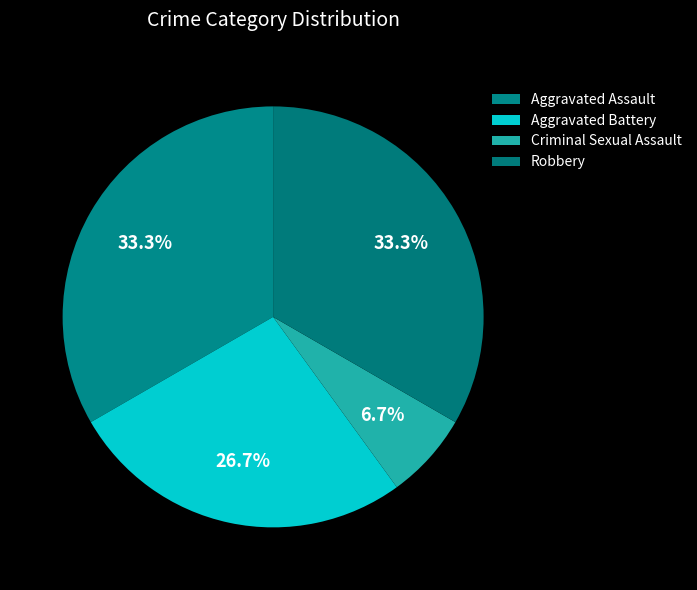

The Criminal Sexual Assault slice represents 15% of the pie. True or false?

False